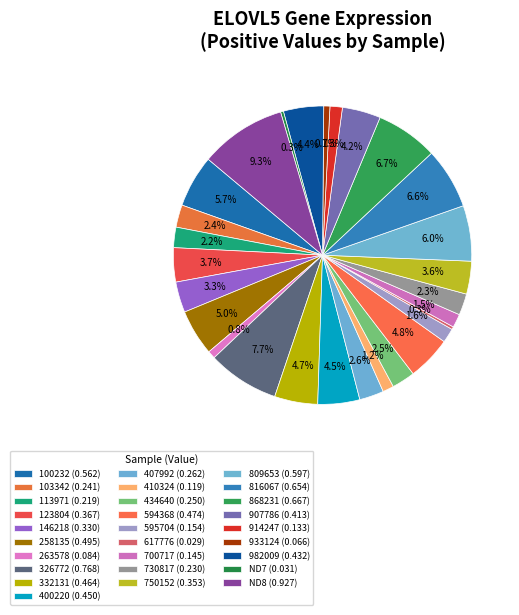

Which has a higher value, 594368 or 332131?

594368